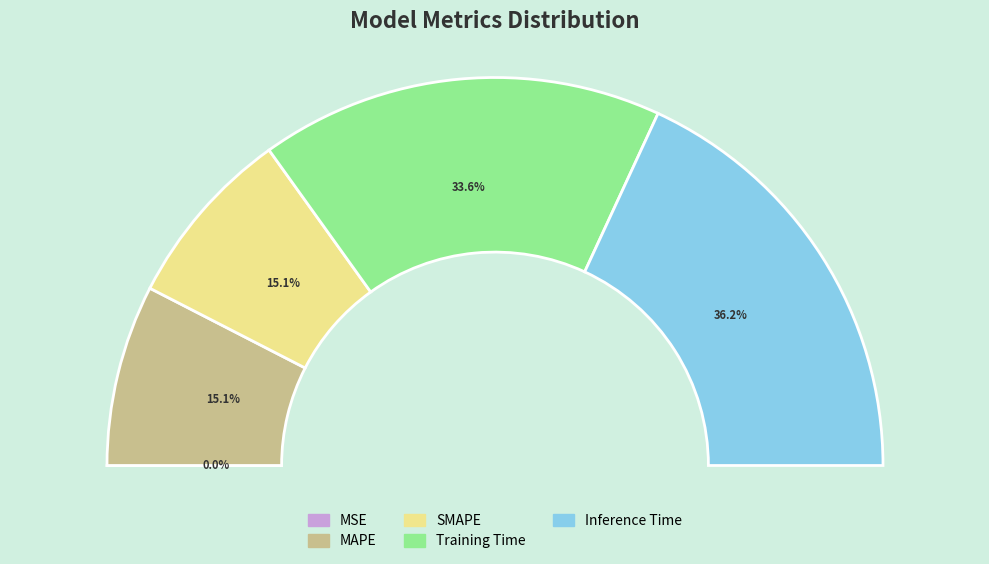

Count the number of slices in the pie.

5